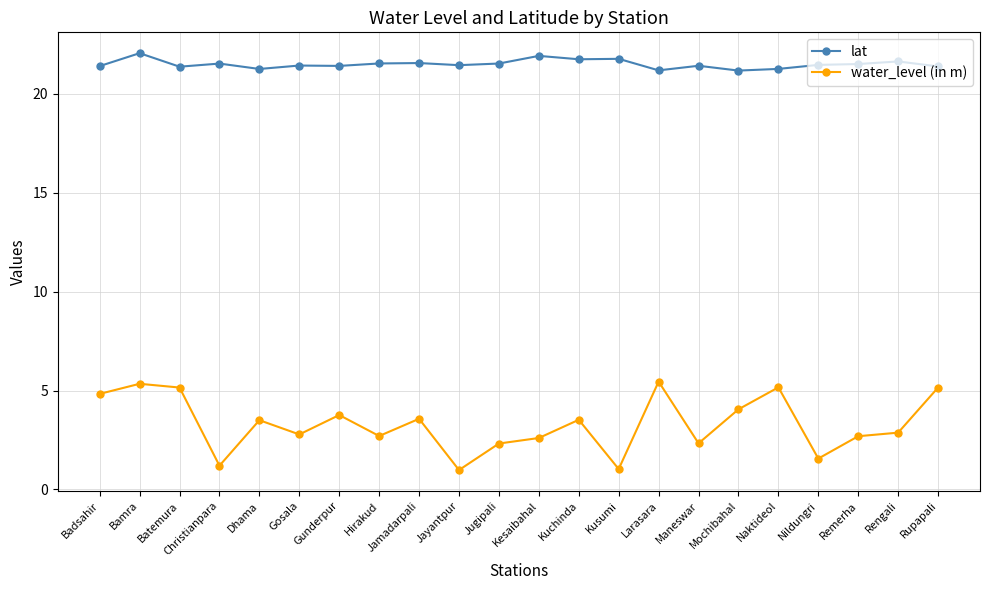

What is the highest value of the water_level (in m) series?

5.5